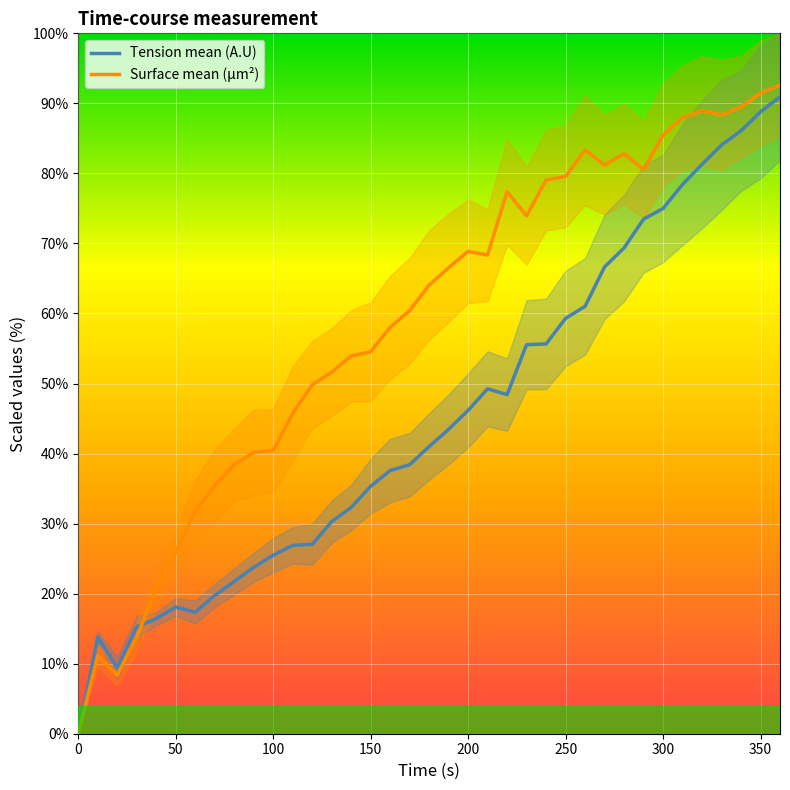

How many data points does each series have?

37